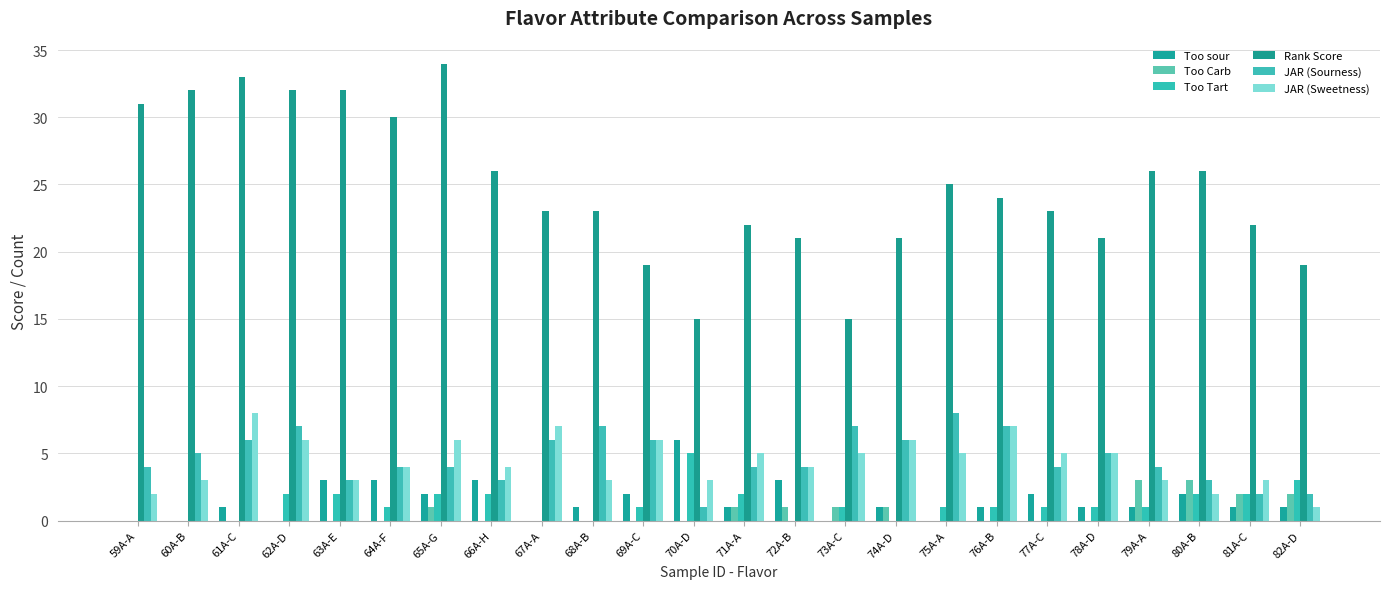

True or false: Too sour has a value of 1 at 74A-D.

True